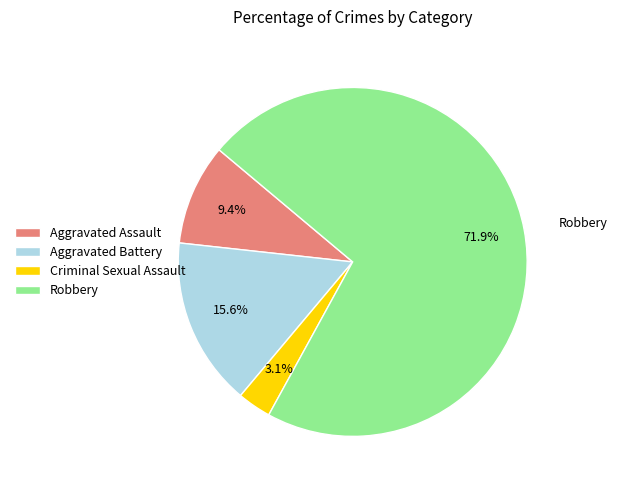

Which has a higher value, Robbery or Aggravated Battery?

Robbery